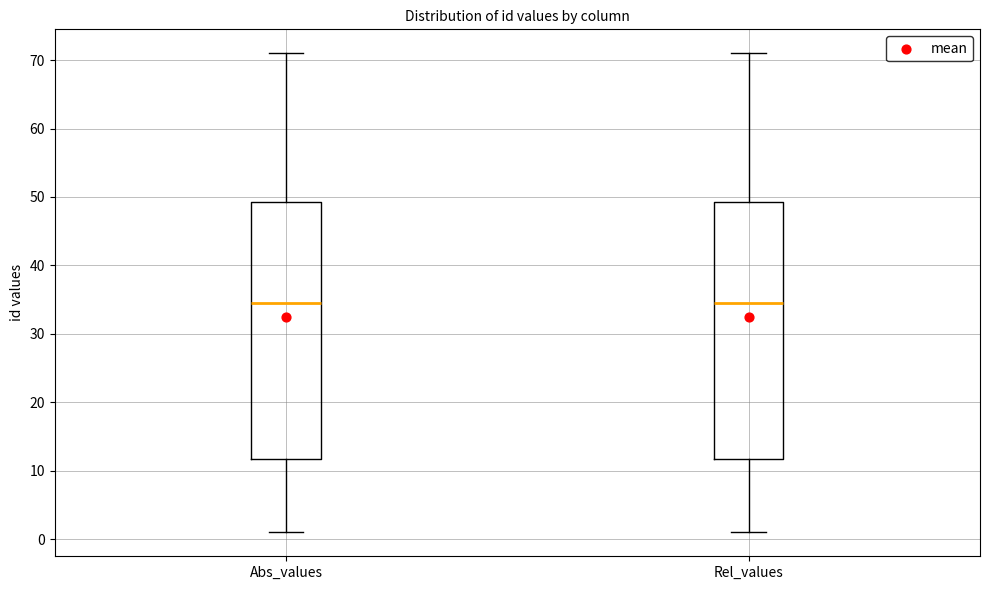

Reading left to right, read every box against the y-axis: the position of its median line, the range the box covers, and the ends of its whiskers. The values are not printed on the chart, so give them approximately, as read against the axis.

Abs_values: median 35, box 12 to 49, whiskers 1 to 71
Rel_values: median 35, box 12 to 49, whiskers 1 to 71